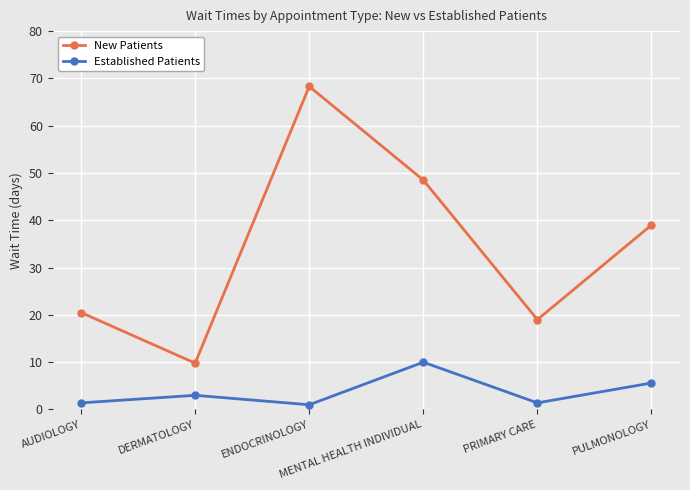

Is this an area chart (filled region under the line)?

No